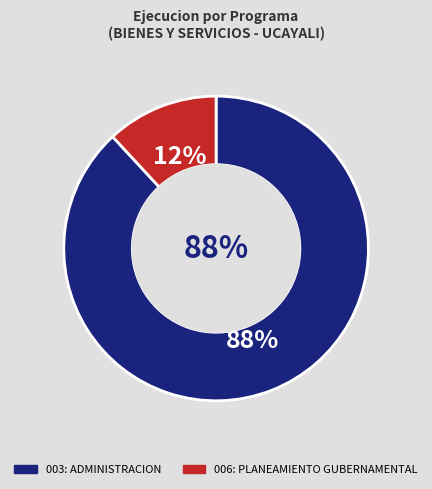

How many slices are in this pie chart?

2